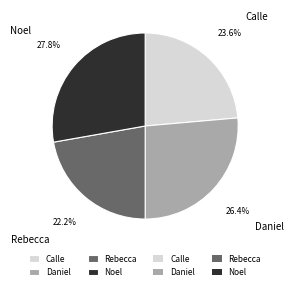

To the nearest percent, what portion does Daniel represent?

26%